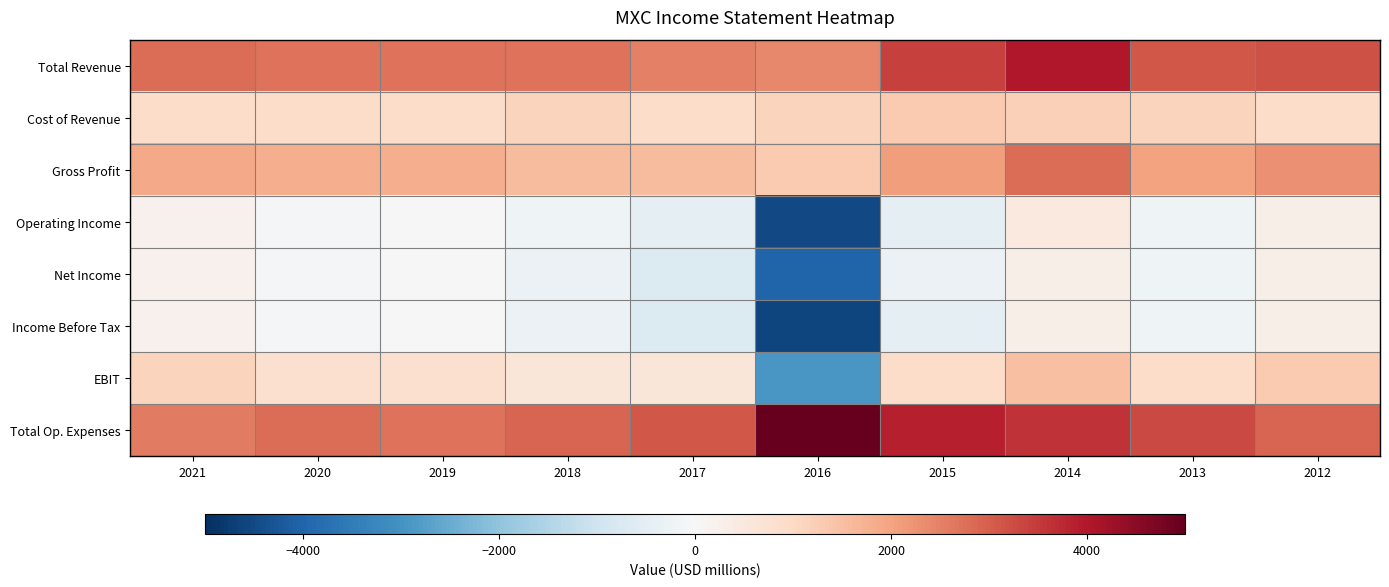

Reading left to right, extract all data points from this chart.

Total Revenue: 2021=2800	2020=2700	2019=2700	2018=2700	2017=2500	2016=2400	2015=3400	2014=4000	2013=3100	2012=3200
Cost of Revenue: 2021=900	2020=900	2019=900	2018=1100	2017=900	2016=1100	2015=1300	2014=1200	2013=1100	2012=900
Gross Profit: 2021=1900	2020=1800	2019=1800	2018=1600	2017=1600	2016=1300	2015=2100	2014=2800	2013=2000	2012=2300
Operating Income: 2021=200	2020=-100	2019=0	2018=-200	2017=-500	2016=-4500	2015=-500	2014=500	2013=-200	2012=300
Net Income: 2021=200	2020=-100	2019=0	2018=-300	2017=-700	2016=-4000	2015=-300	2014=300	2013=-200	2012=300
Income Before Tax: 2021=200	2020=-100	2019=0	2018=-300	2017=-700	2016=-4600	2015=-500	2014=300	2013=-200	2012=300
EBIT: 2021=1100	2020=800	2019=800	2018=600	2017=600	2016=-2900	2015=900	2014=1500	2013=900	2012=1300
Total Op. Expenses: 2021=2600	2020=2800	2019=2700	2018=2900	2017=3100	2016=6900	2015=3900	2014=3600	2013=3300	2012=2900